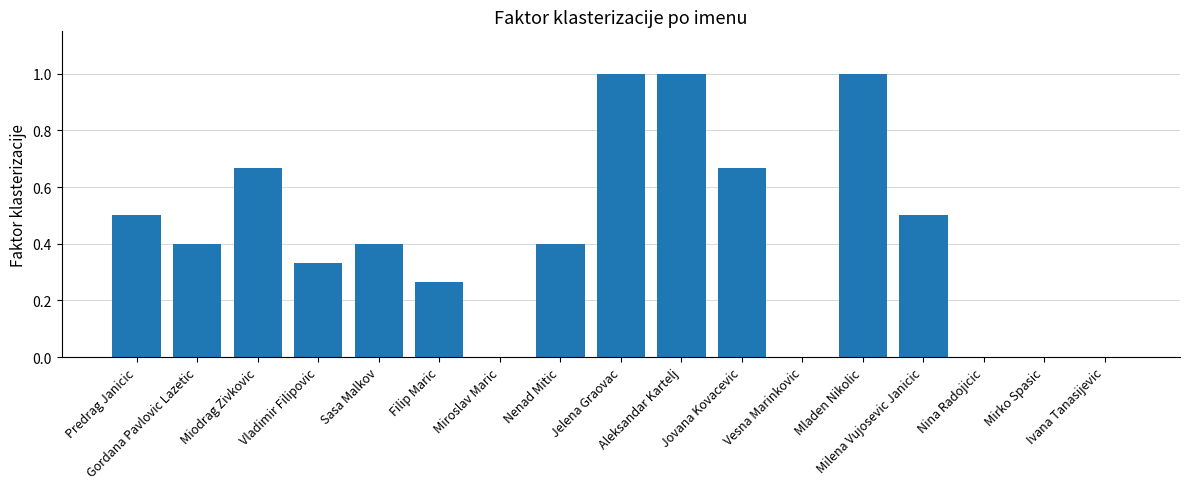

How many values are between 0 and 1?

17